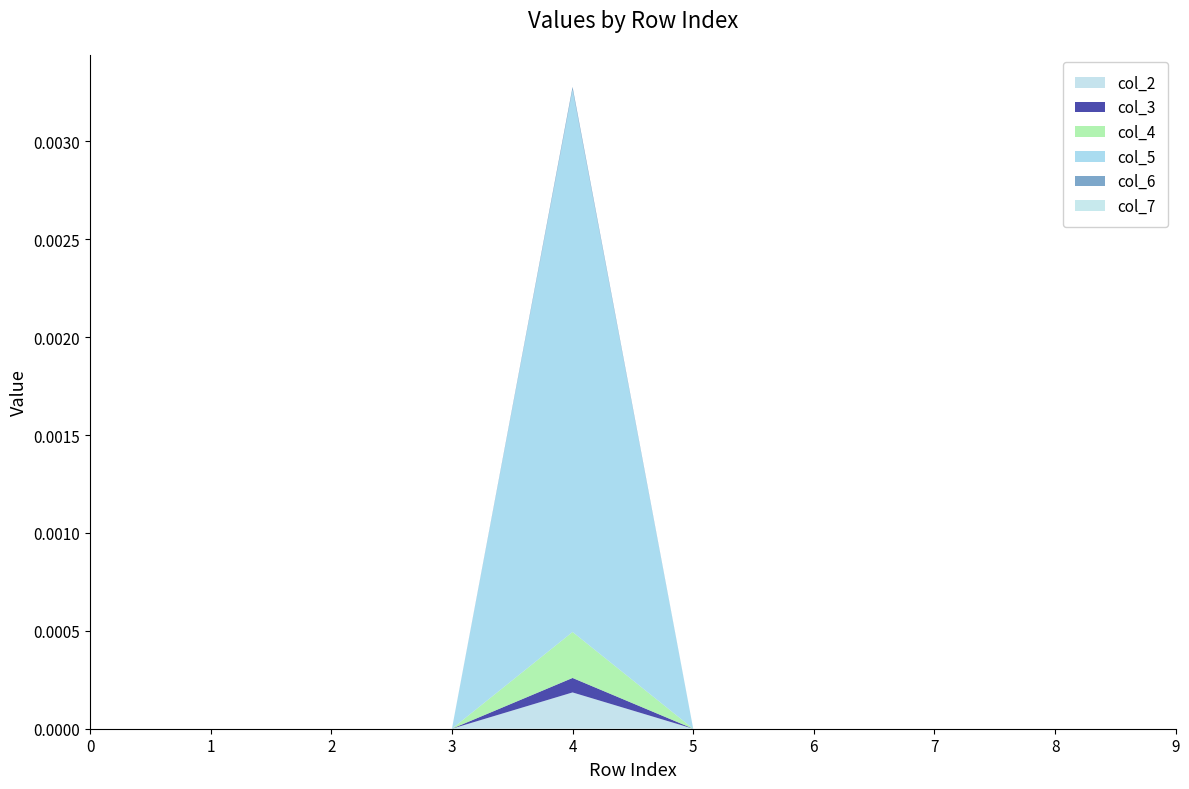

At which category is the sum across all series the highest?

4